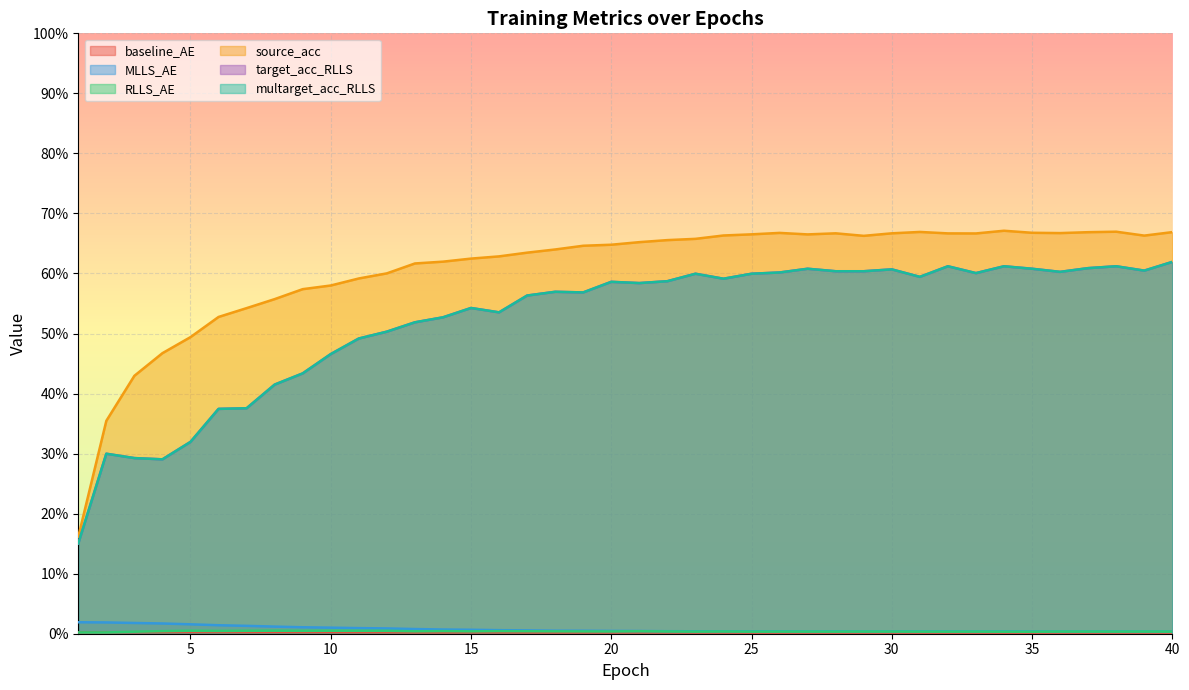

At how many categories does at least one series exceed 39?

38